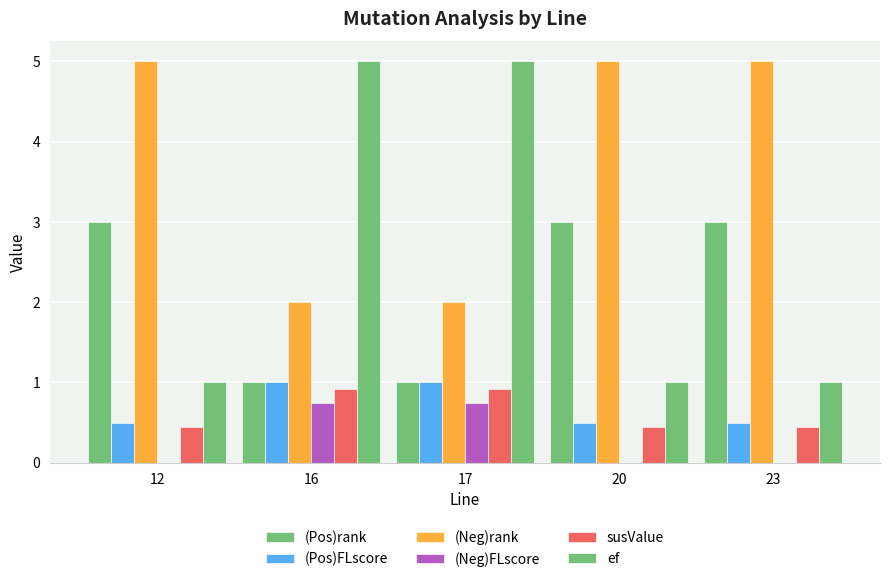

Does the chart contain stacked bars?

No